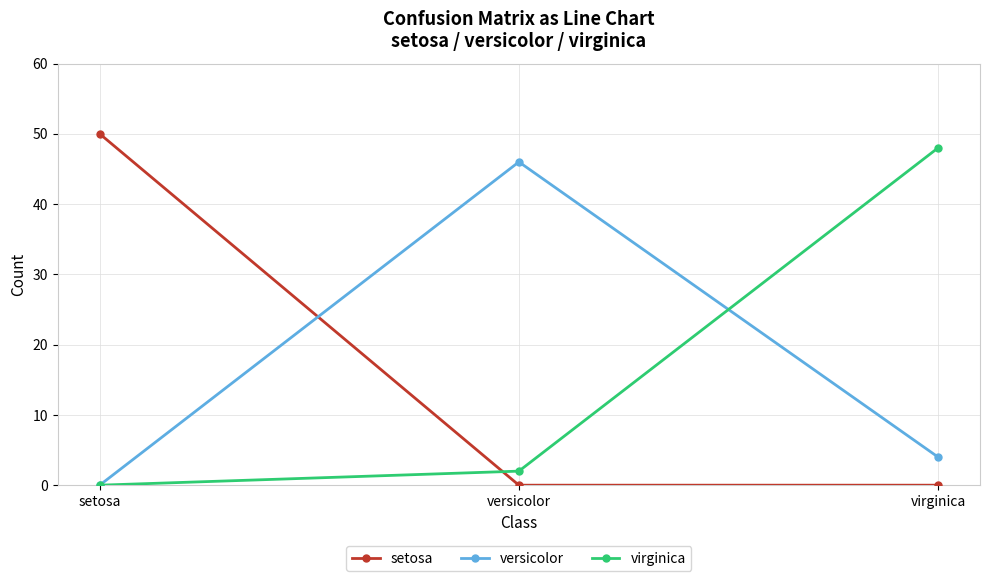

Is this an area chart (filled region under the line)?

No